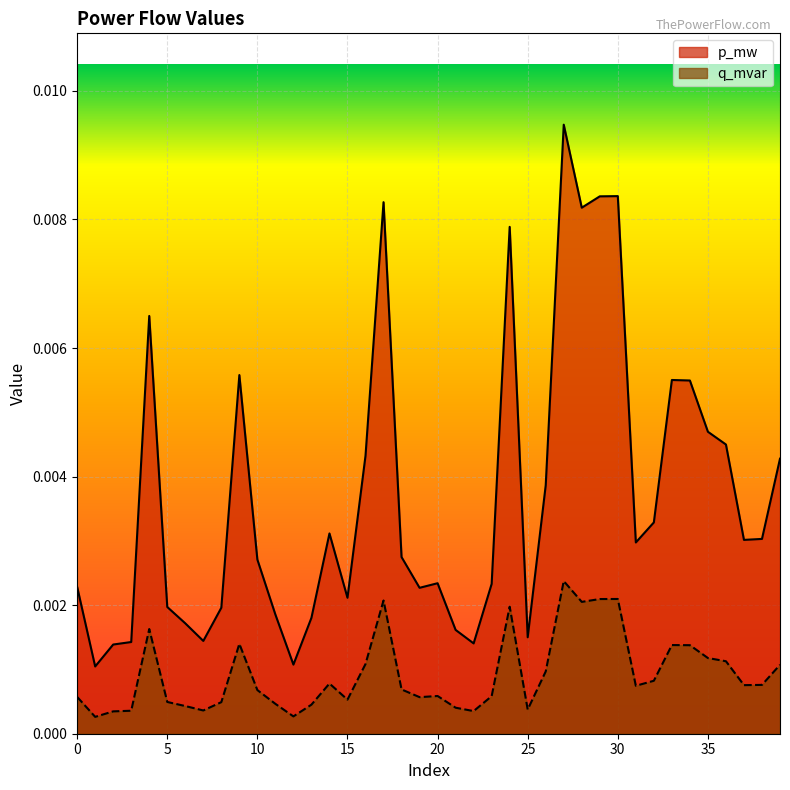

Which label corresponds to the smallest value in the chart?

1